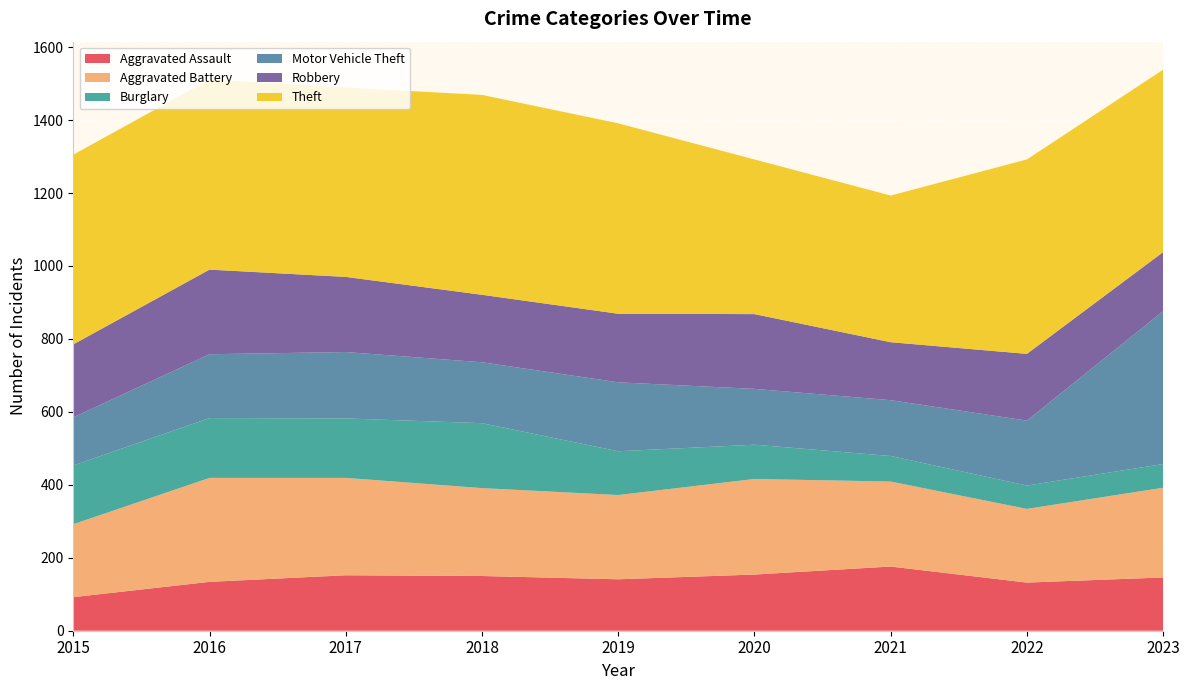

Reading left to right, extract all data points from this chart.

Aggravated Assault: 92	134	152	150	141	154	176	132	146
Aggravated Battery: 200	285	267	241	231	262	233	202	246
Burglary: 161	164	163	178	120	94	70	64	65
Motor Vehicle Theft: 132	175	182	167	189	153	153	178	419
Robbery: 200	232	206	185	188	205	159	183	162
Theft: 520	521	519	548	522	424	402	533	500